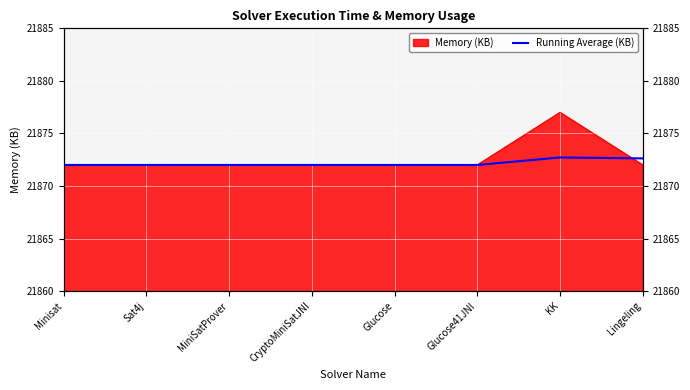

Approximately how many times larger is the value at KK compared to Minisat?

1.0